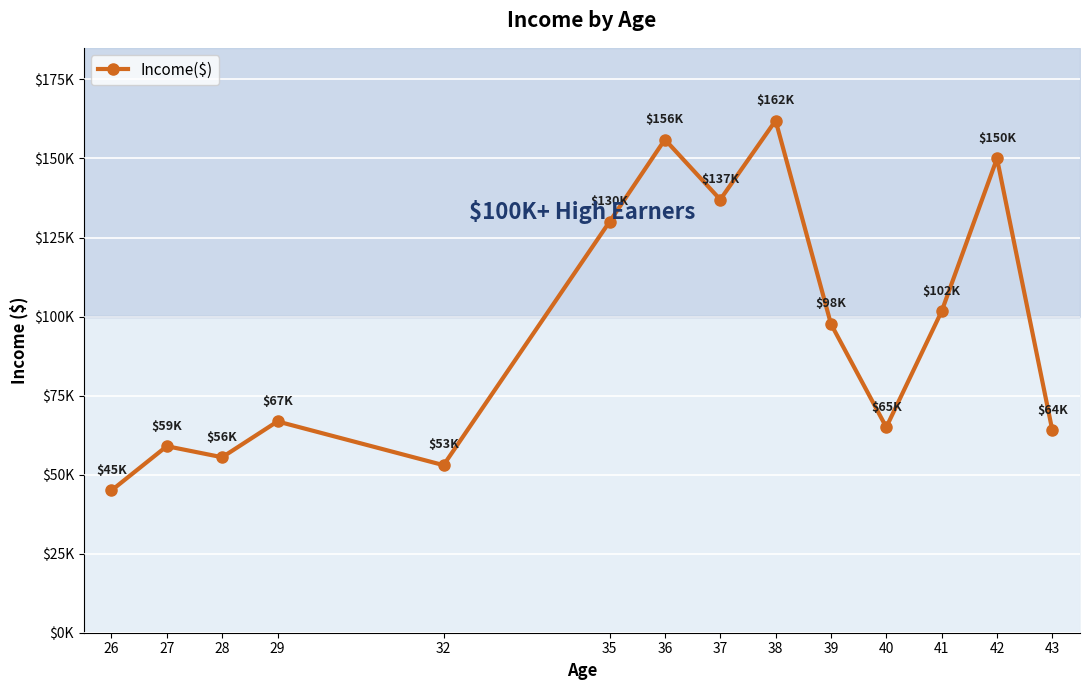

The chart shows a value of 41679.3 at 43. True or false?

False